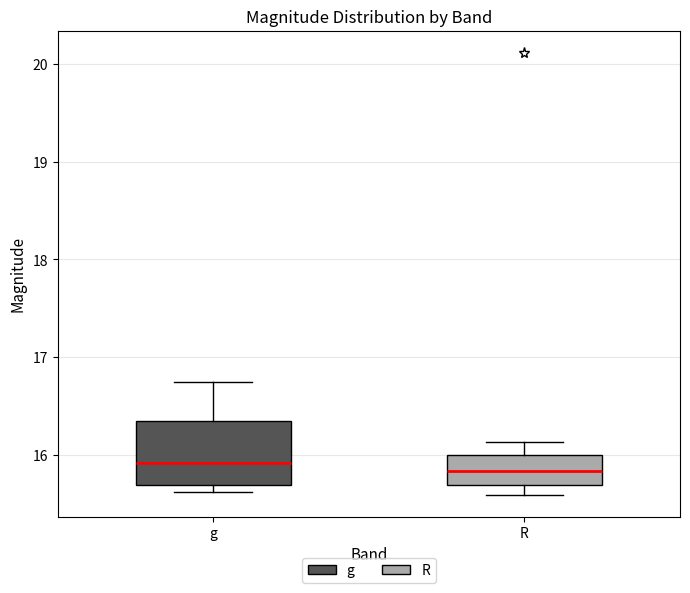

Reading left to right, read every box against the y-axis: the position of its median line, the range the box covers, and the ends of its whiskers. The values are not printed on the chart, so give them approximately, as read against the axis.

g: median 15.9, box 15.7 to 16.3, whiskers 15.6 to 16.7
R: median 15.8, box 15.7 to 16.0, whiskers 15.6 to 16.1